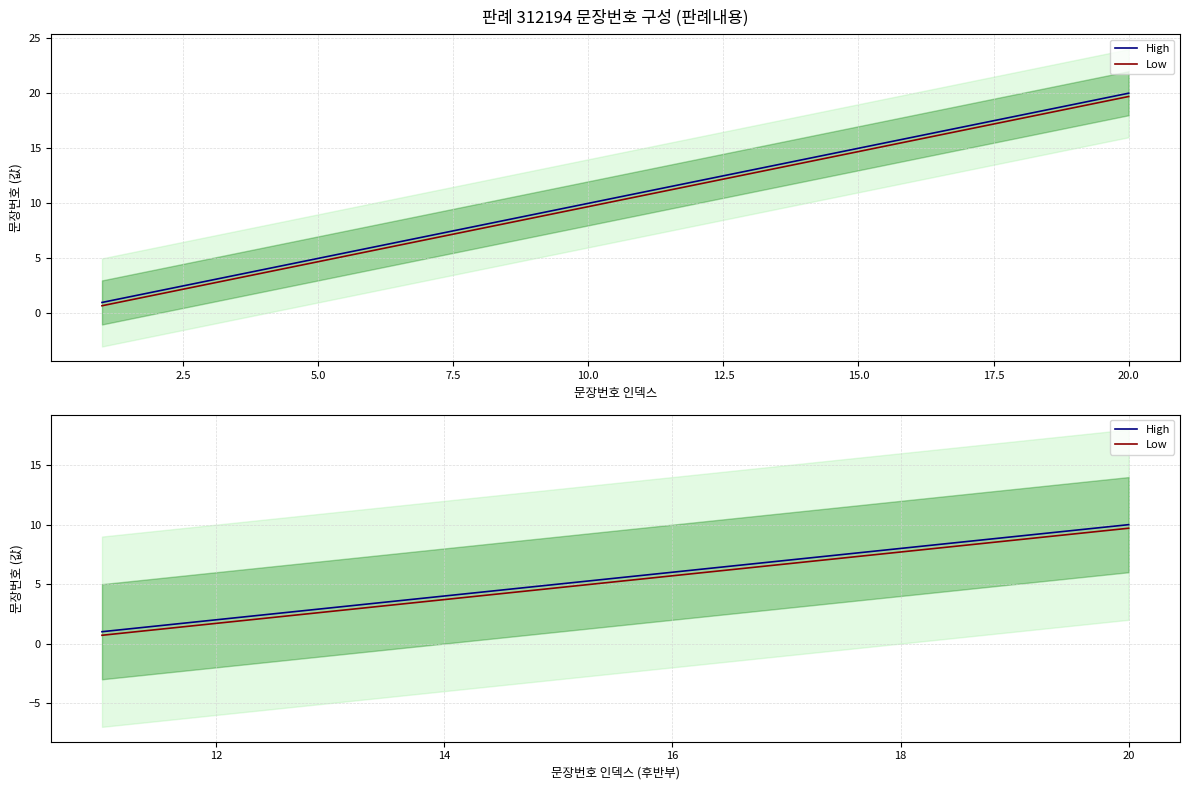

True or false: Low and High intersect in this chart.

False